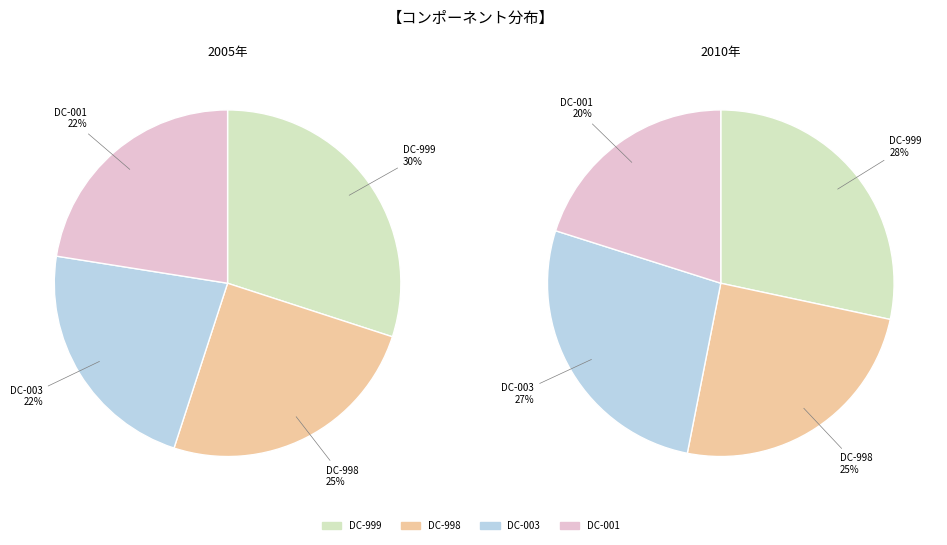

Does 3 account for over 50% of the chart?

No